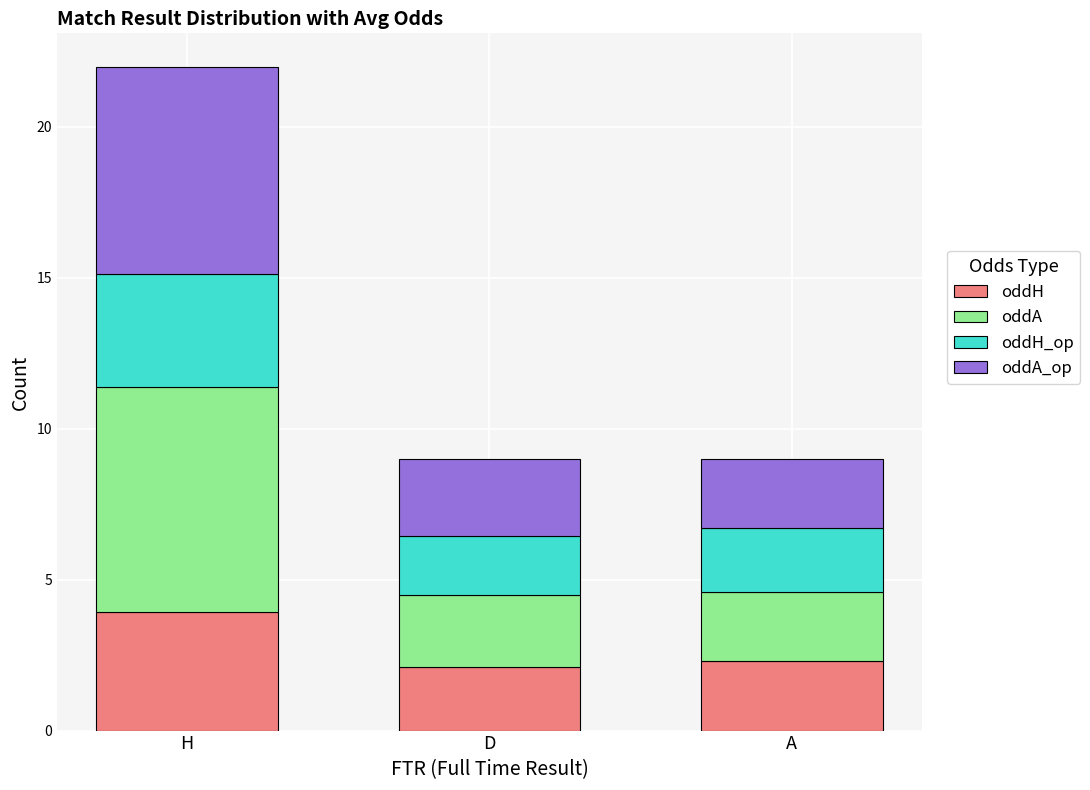

What is the minimum value for oddH?

2.1